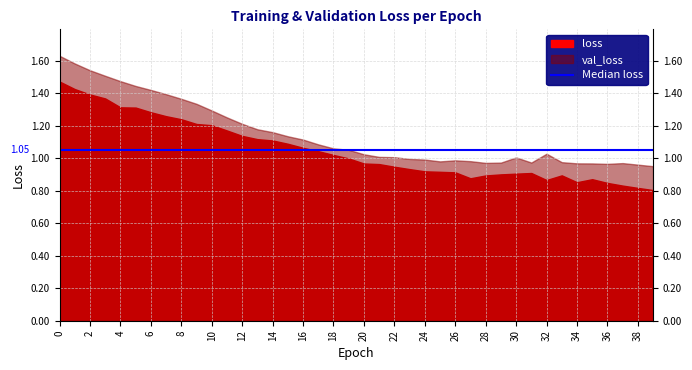

At which category does val_loss reach its first local peak?

26